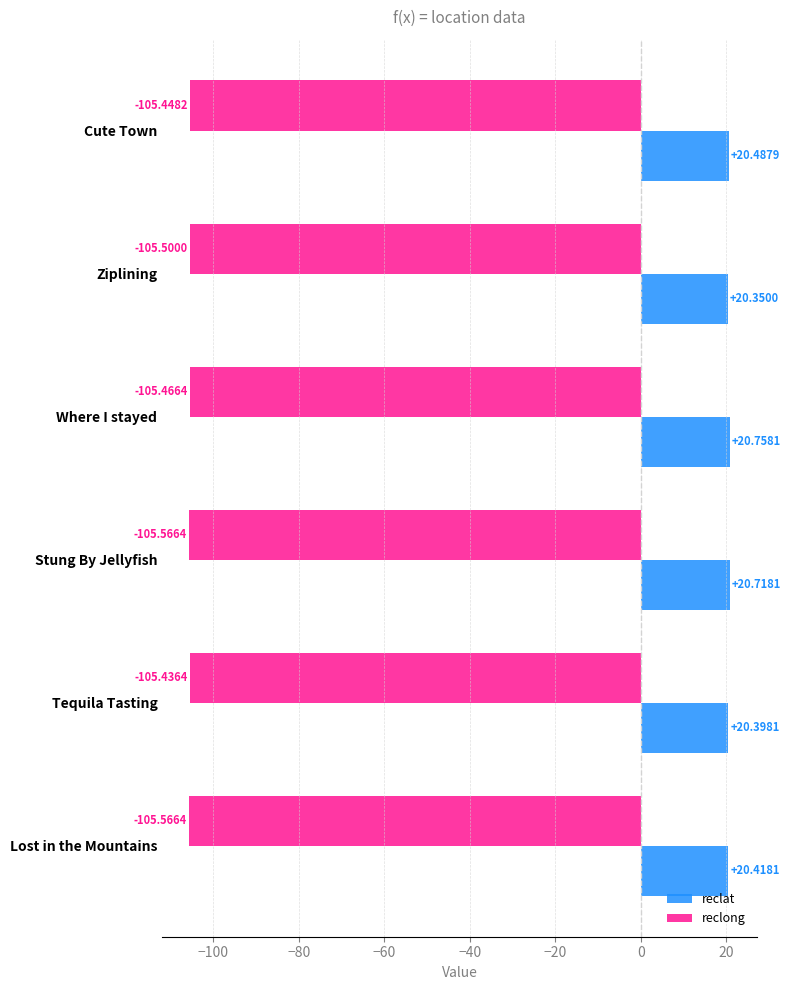

List the labels in order of reclat value, smallest first.

Ziplining, Tequila Tasting, Lost in the Mountains, Cute Town, Stung By Jellyfish, Where I stayed